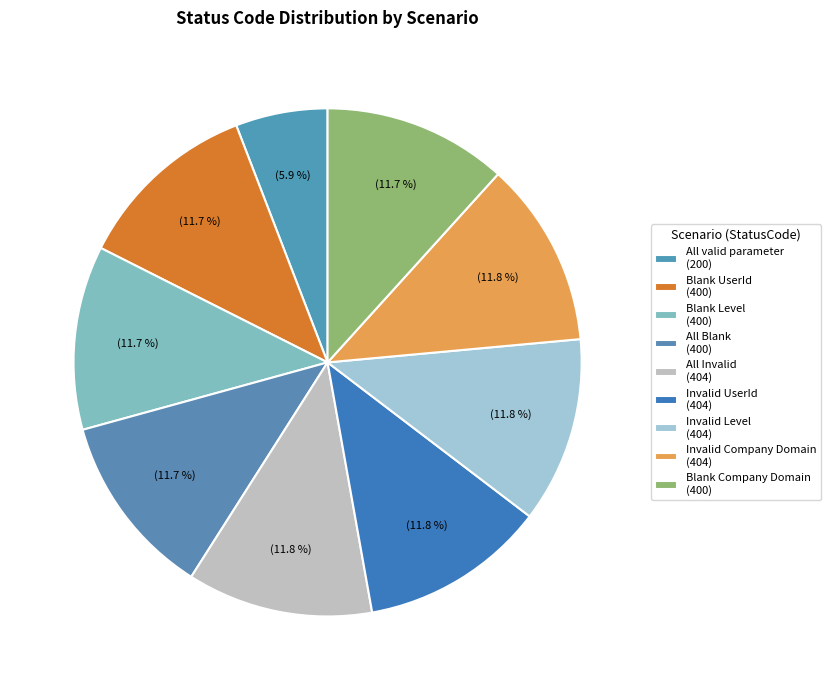

Does Blank Company Domain represent more than half of the total?

No